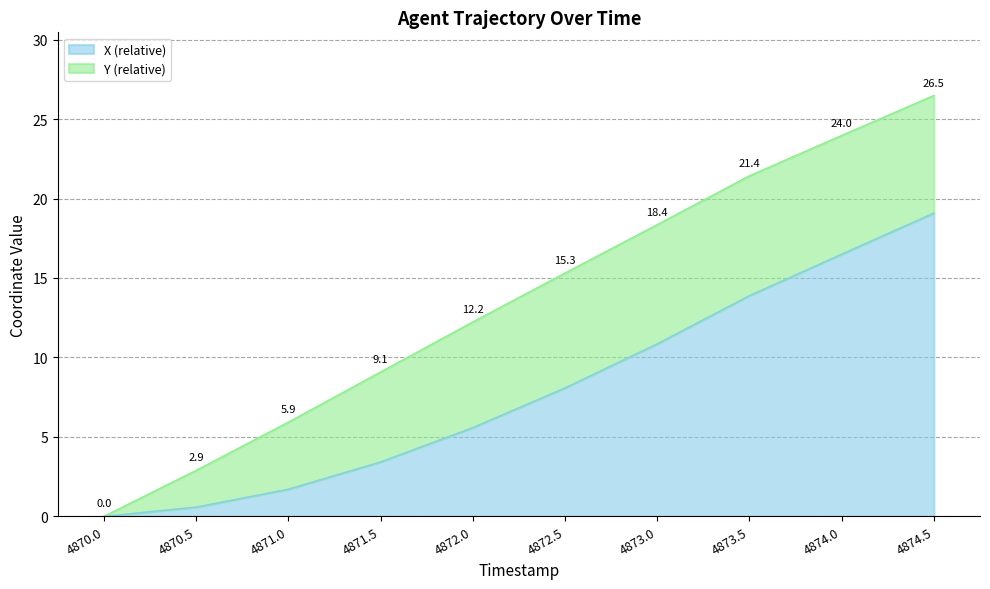

Which label corresponds to the smallest value in the chart?

4870.0